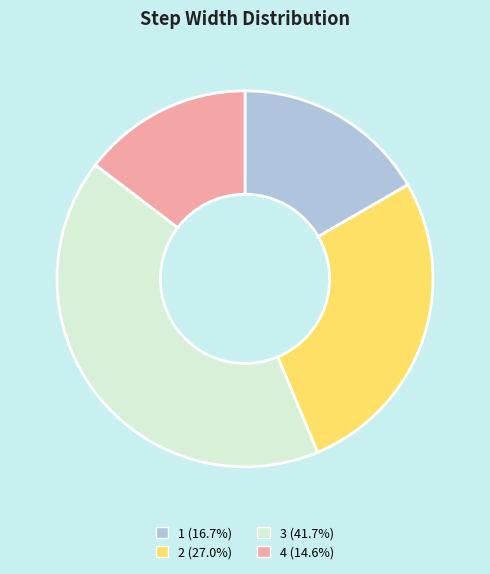

Do 1 (16.7%) and 3 (41.7%) together represent more than half of the pie?

Yes